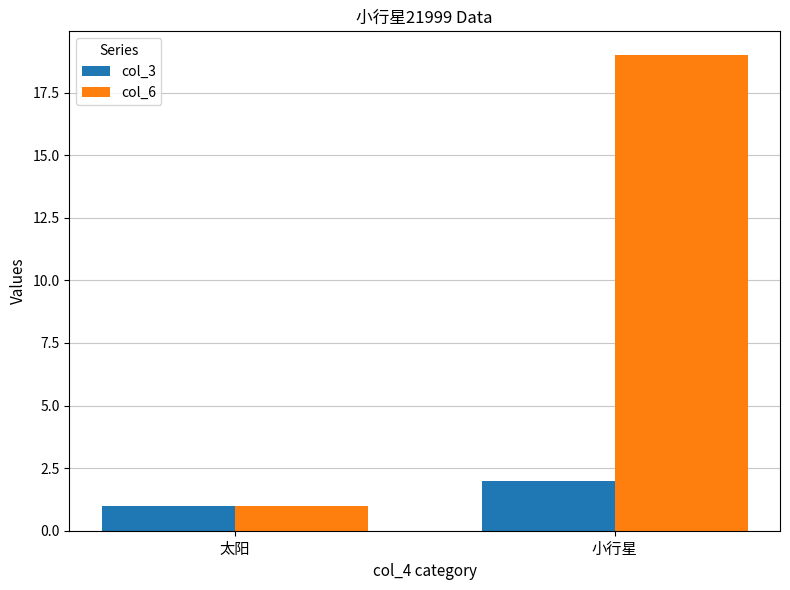

Count the col_6 values in the range 1 to 19.

2